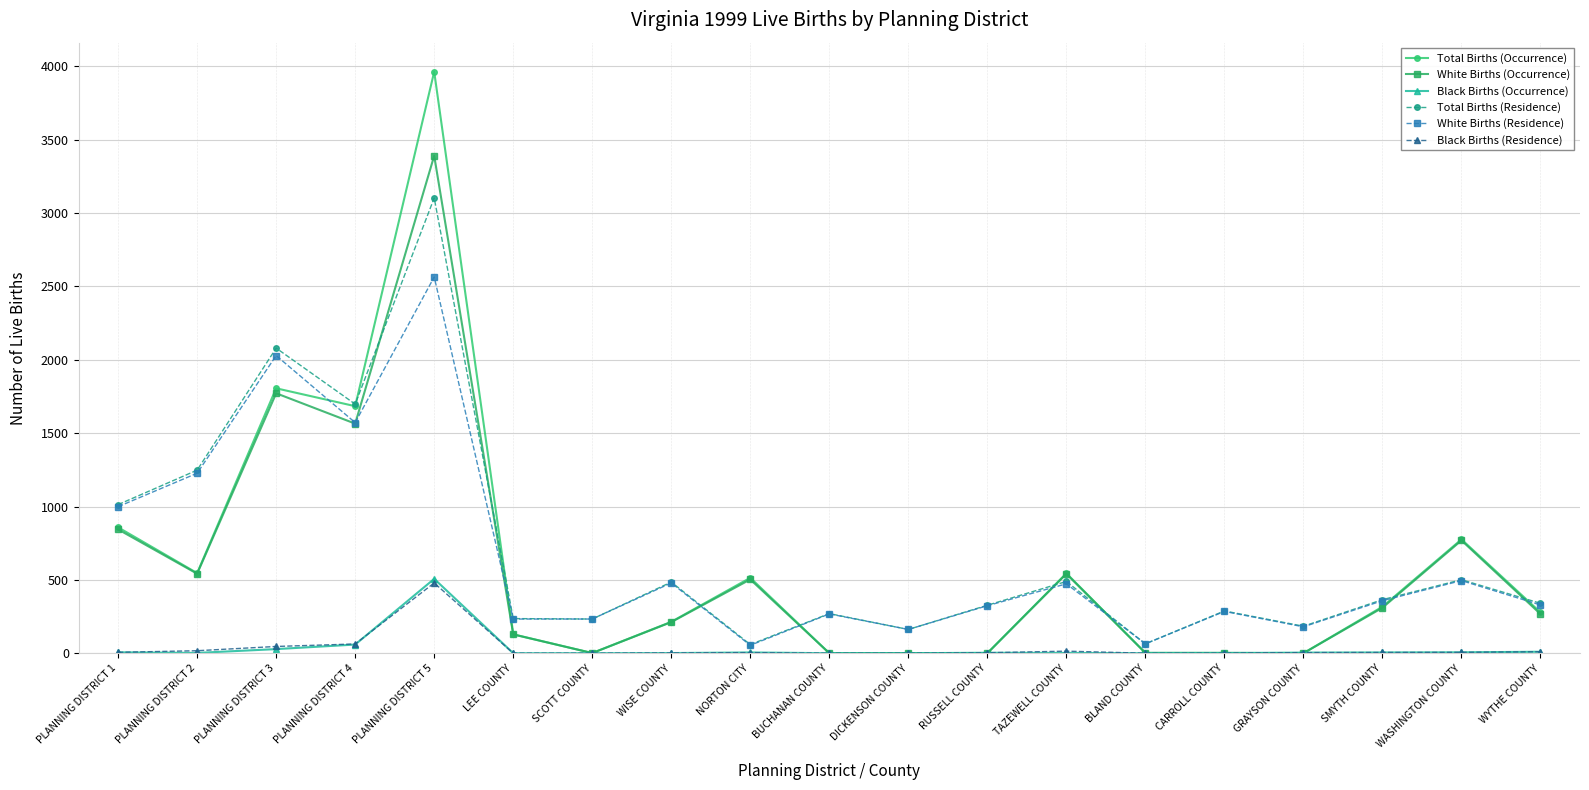

Which series has the largest range (max minus min)?

Total Births (Occurrence)